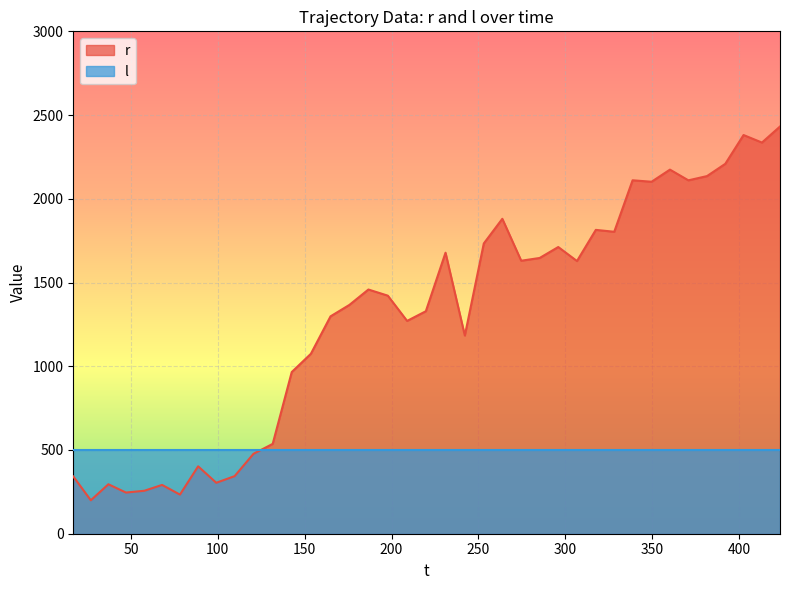

What is the minimum value for l?

500.0